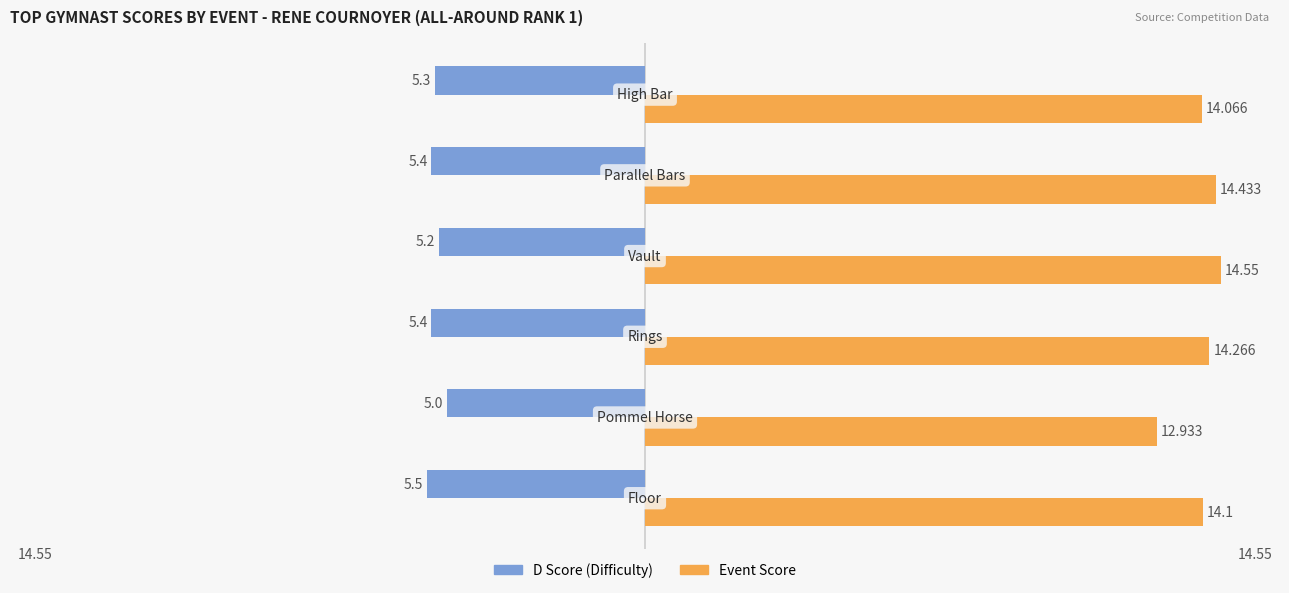

Which series has the largest total across all categories?

Event Score